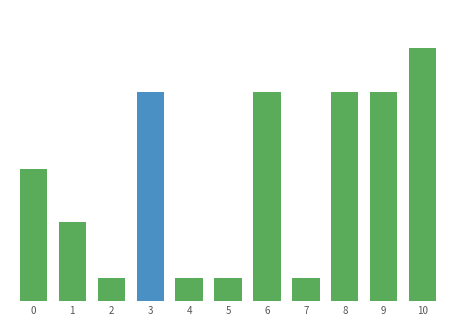

How many series are shown in this chart?

1